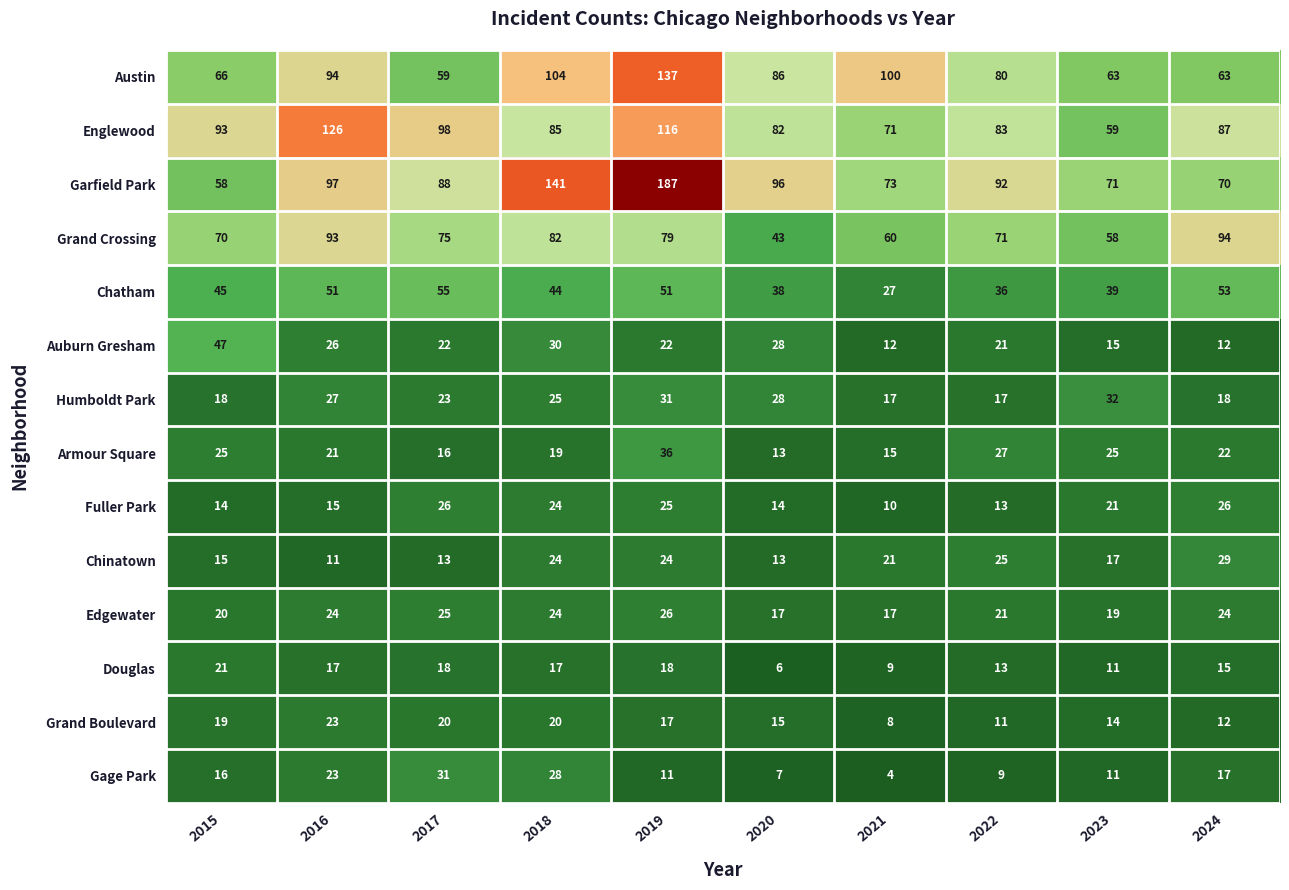

What value does the Grand Crossing series have at 2022, to the nearest 10?

70